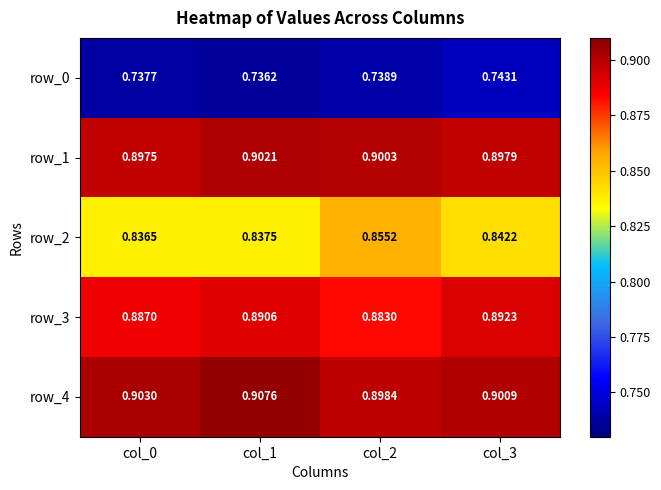

Between col_2 and col_3, which series saw the biggest shift?

row_2